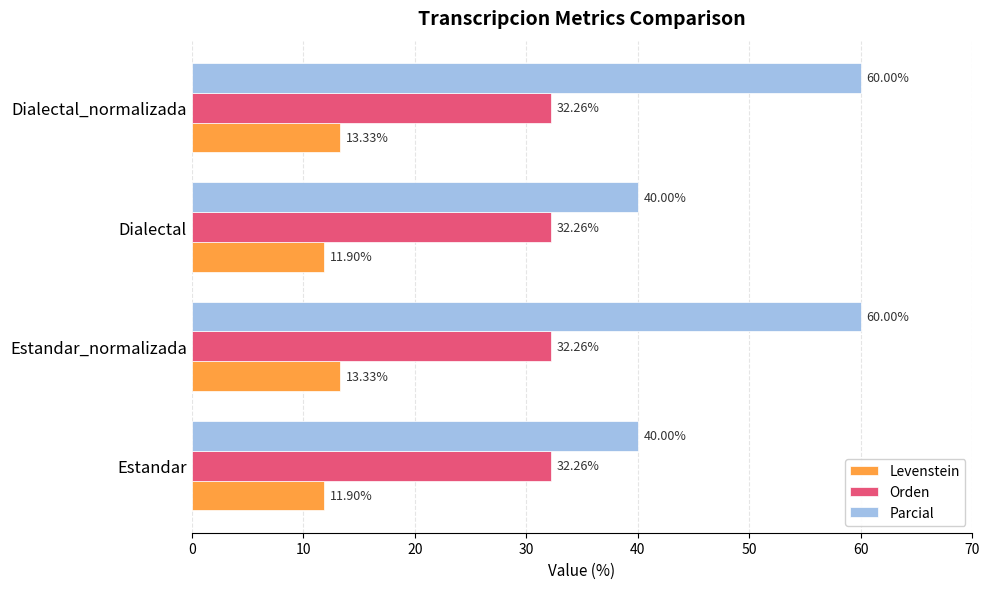

Which series has the widest spread of values?

Parcial